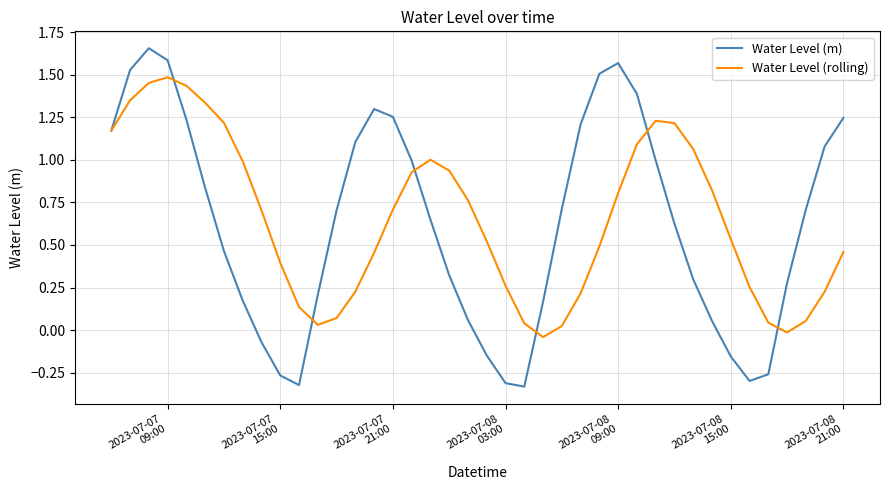

How many positive values does the Water Level (m) series have?

31